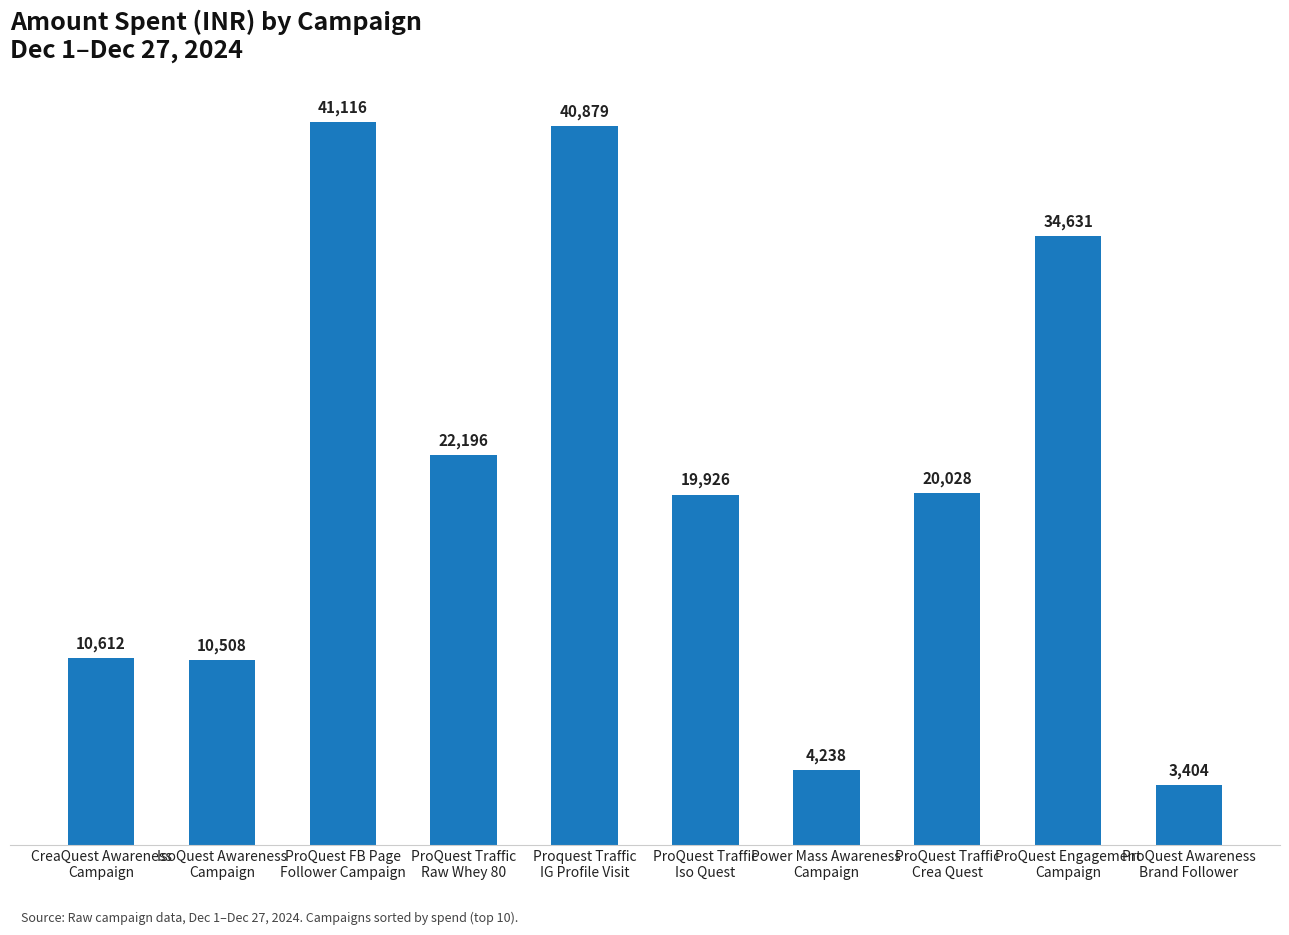

What is the label of the 8th bar from the right?

ProQuest FB Page
Follower Campaign